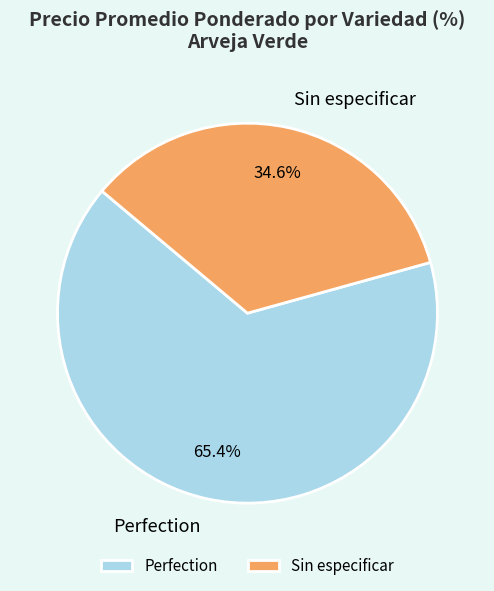

To the nearest percent, what is the difference between the largest and smallest slice percentages?

31%